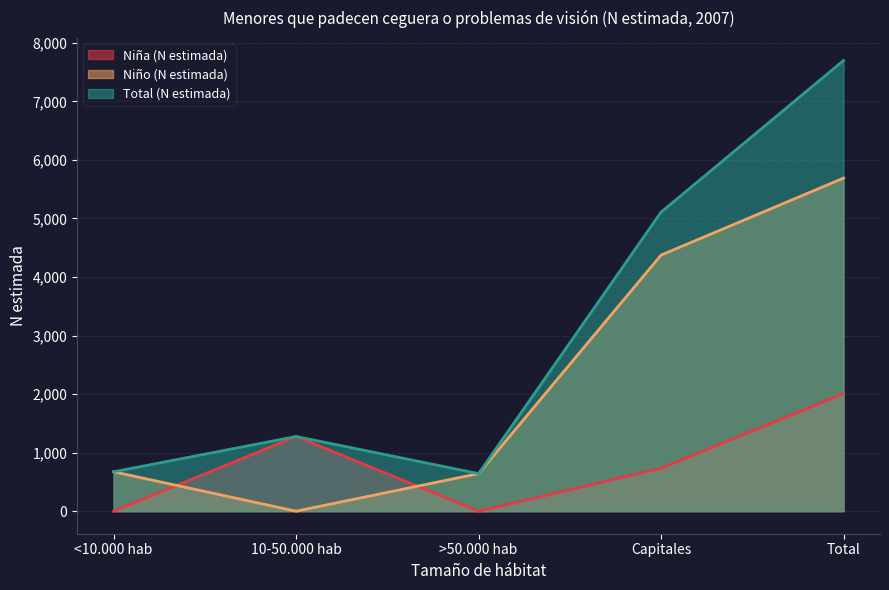

How many Niña (N estimada) values are between 0 and 1276?

4